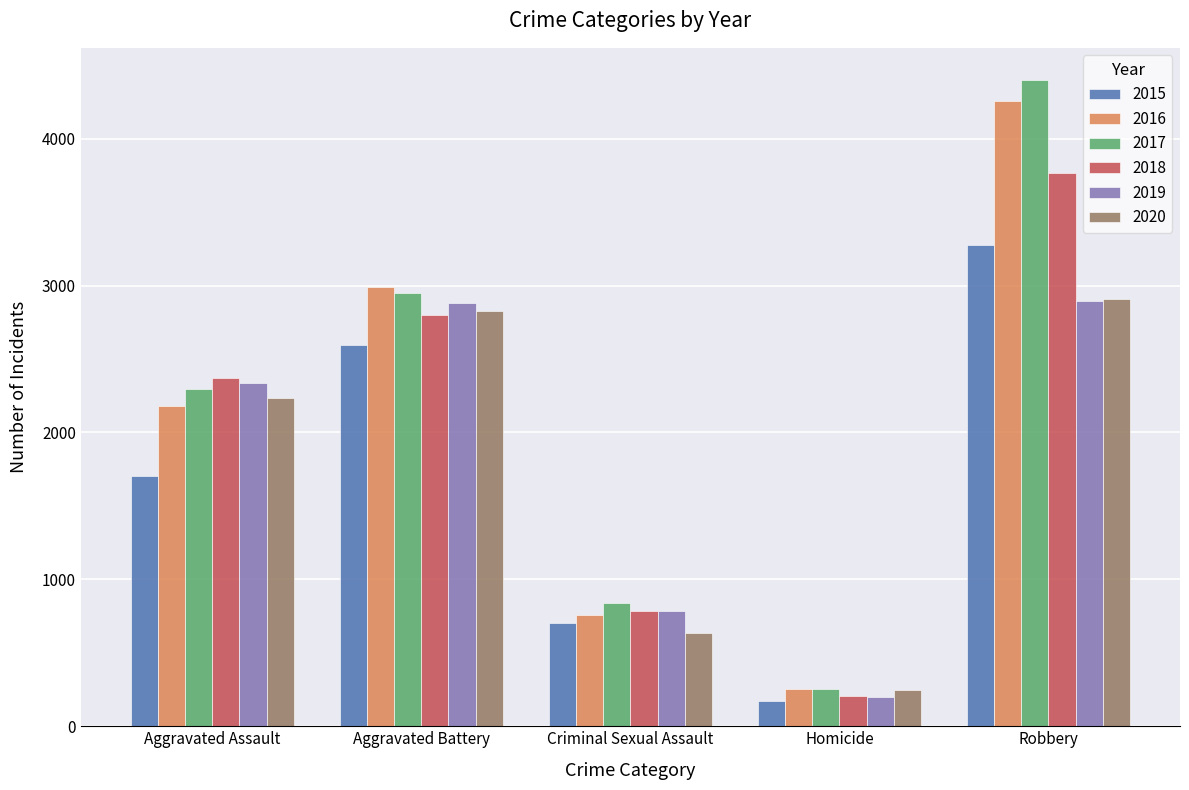

What are all the series names shown in the legend?

2015, 2016, 2017, 2018, 2019, 2020